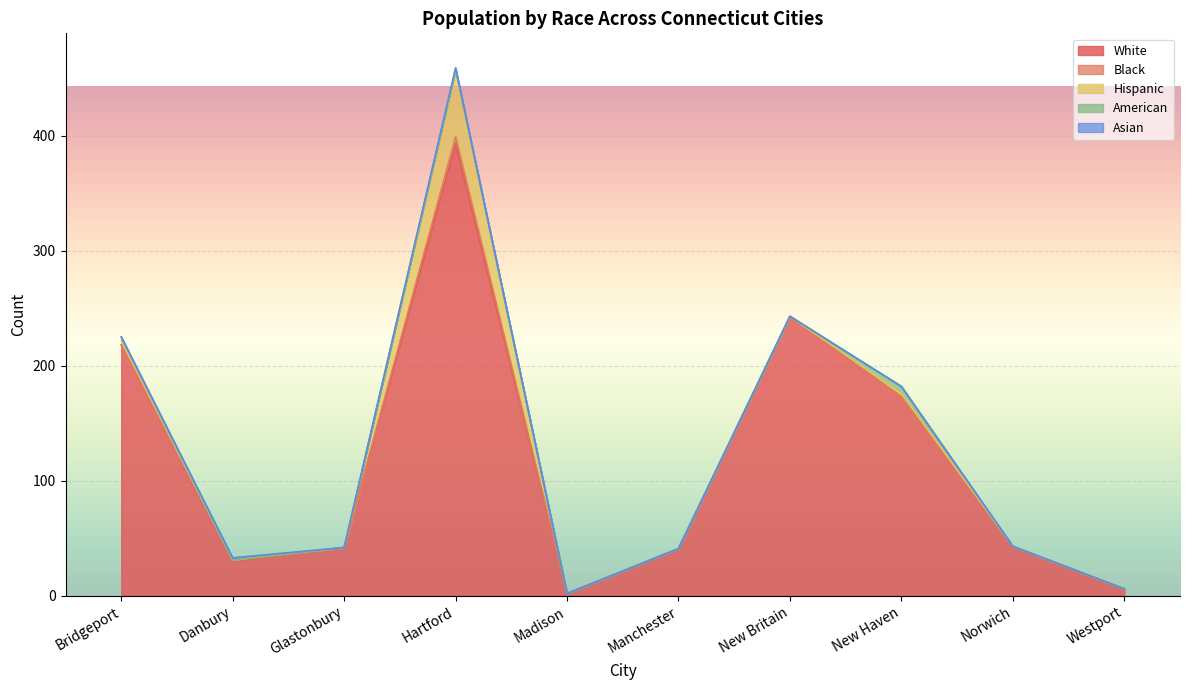

What is the average value of the White series?

119